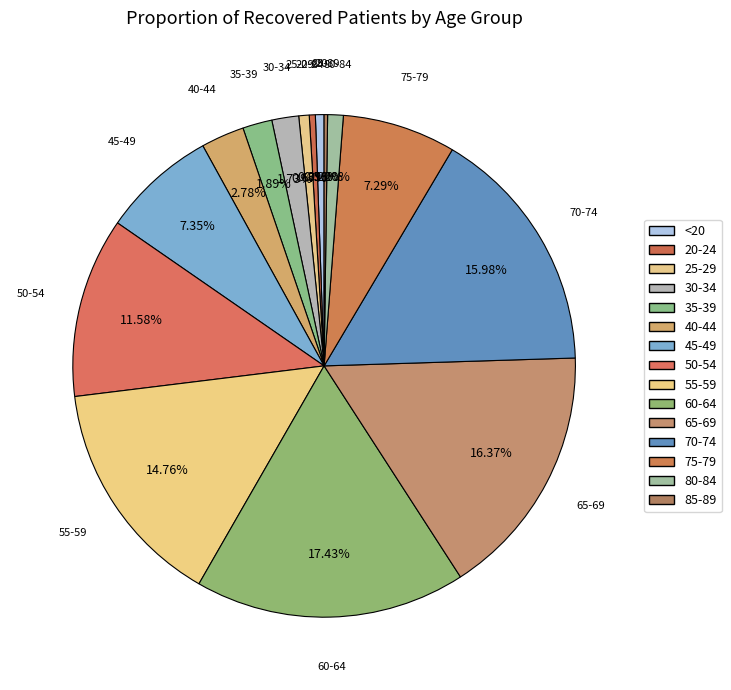

Does any single category account for the majority?

No